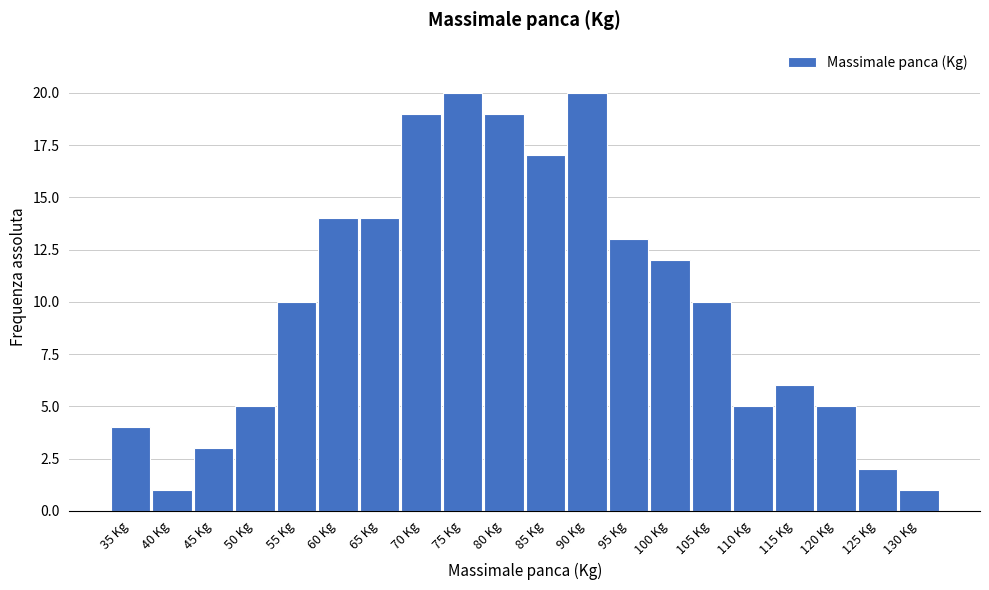

Reading right to left, what are all the values shown in this chart?

130 Kg=1	125 Kg=2	120 Kg=5	115 Kg=6	110 Kg=5	105 Kg=10	100 Kg=12	95 Kg=13	90 Kg=20	85 Kg=17	80 Kg=19	75 Kg=20	70 Kg=19	65 Kg=14	60 Kg=14	55 Kg=10	50 Kg=5	45 Kg=3	40 Kg=1	35 Kg=4